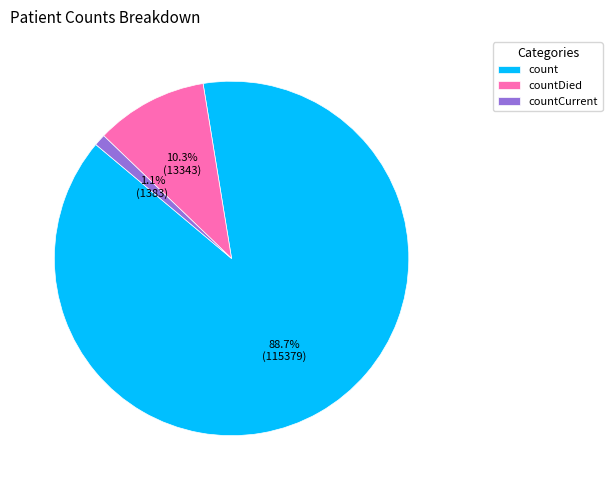

To the nearest percent, what percentage of the pie is count?

89%